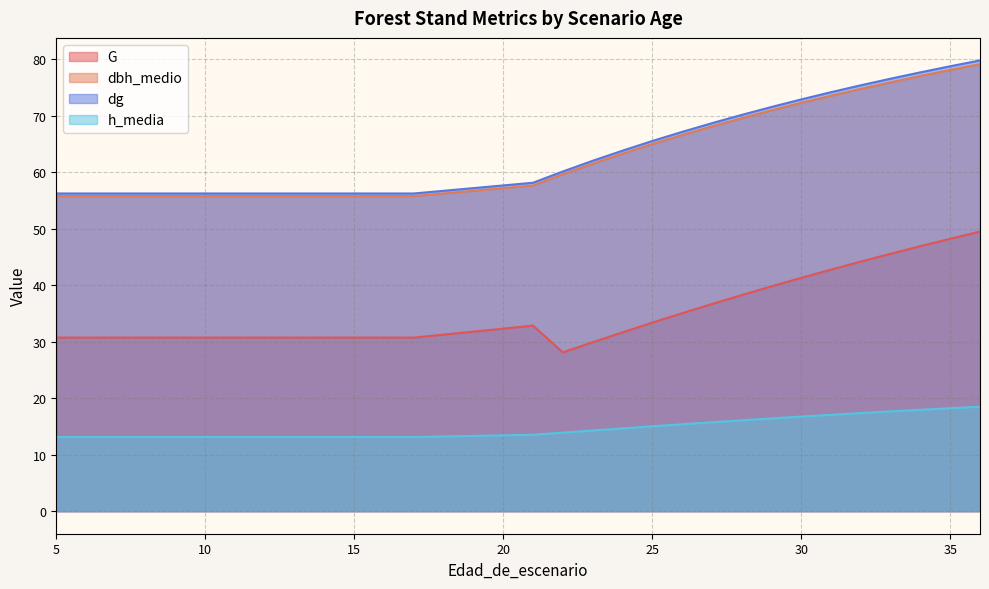

Reading left to right, transcribe all the data shown in this chart.

G: 5=30.7	6=30.7	7=30.7	8=30.7	9=30.7	10=30.7	11=30.7	12=30.7	13=30.7	14=30.7	15=30.7	16=30.7	17=30.7	21=32.8	22=28.1	23=29.9	24=31.6	25=33.4	26=35.0	27=36.6	28=38.2	29=39.8	30=41.3	31=42.7	32=44.2	33=45.5	34=46.9	35=48.2	36=49.5
dbh_medio: 5=55.8	6=55.8	7=55.8	8=55.8	9=55.8	10=55.8	11=55.8	12=55.8	13=55.8	14=55.8	15=55.8	16=55.8	17=55.8	21=57.6	22=59.6	23=61.5	24=63.3	25=65.0	26=66.5	27=68.1	28=69.5	29=70.9	30=72.2	31=73.5	32=74.7	33=75.9	34=77.0	35=78.1	36=79.1
dg: 5=56.2	6=56.2	7=56.2	8=56.2	9=56.2	10=56.2	11=56.2	12=56.2	13=56.2	14=56.2	15=56.2	16=56.2	17=56.2	21=58.1	22=60.1	23=62.0	24=63.8	25=65.5	26=67.1	27=68.6	28=70.1	29=71.5	30=72.8	31=74.1	32=75.3	33=76.5	34=77.6	35=78.7	36=79.8
h_media: 5=13.1	6=13.1	7=13.1	8=13.1	9=13.1	10=13.1	11=13.1	12=13.1	13=13.1	14=13.1	15=13.1	16=13.1	17=13.1	21=13.5	22=13.9	23=14.3	24=14.7	25=15.0	26=15.4	27=15.7	28=16.1	29=16.4	30=16.7	31=17.1	32=17.4	33=17.7	34=17.9	35=18.2	36=18.5